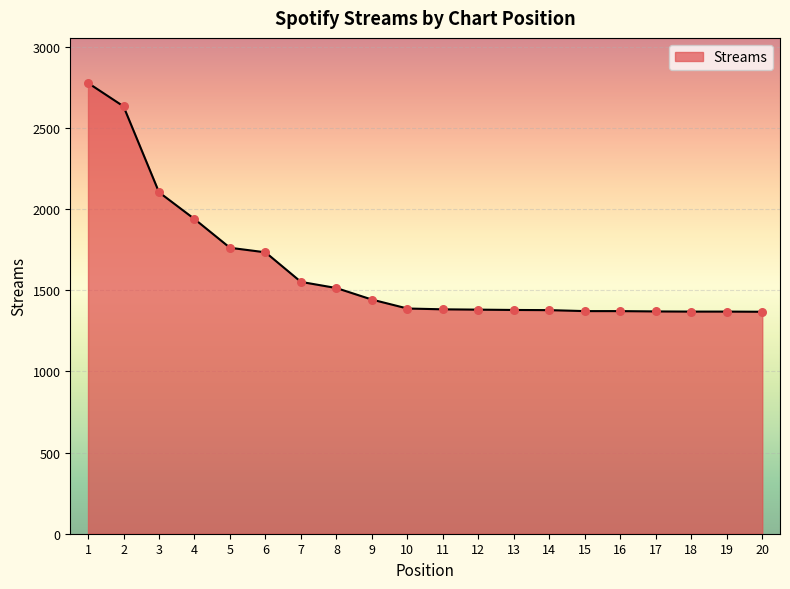

What is the change in value from 8 to 11?

-131